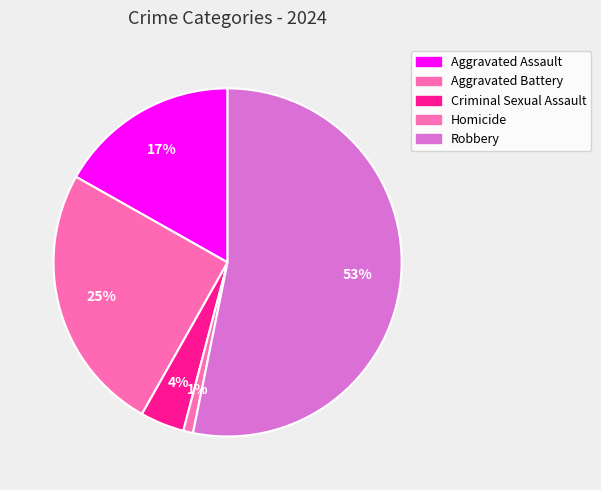

Which slice is the smallest?

Homicide